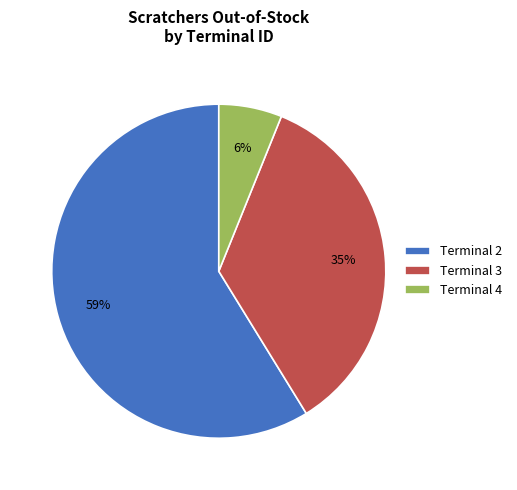

What percentage is the Terminal 2 slice, to the nearest percent?

59%